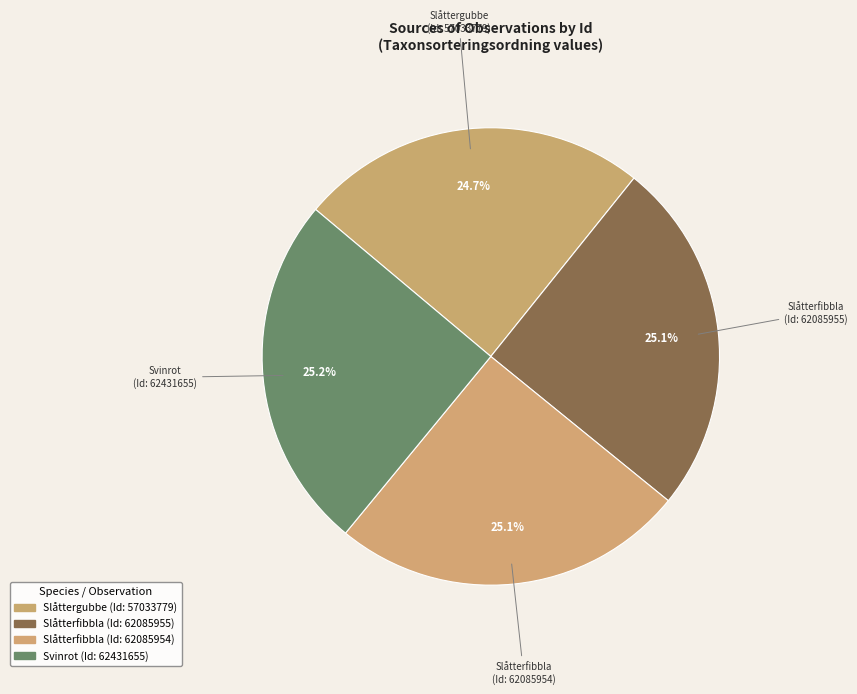

Count the number of slices in the pie.

4